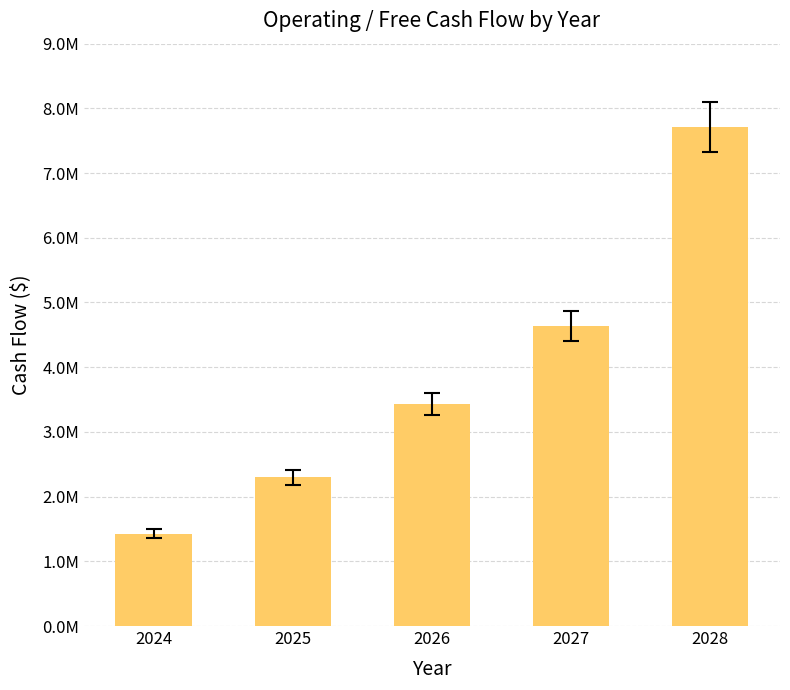

What is the maximum value shown in the chart?

7709180.5